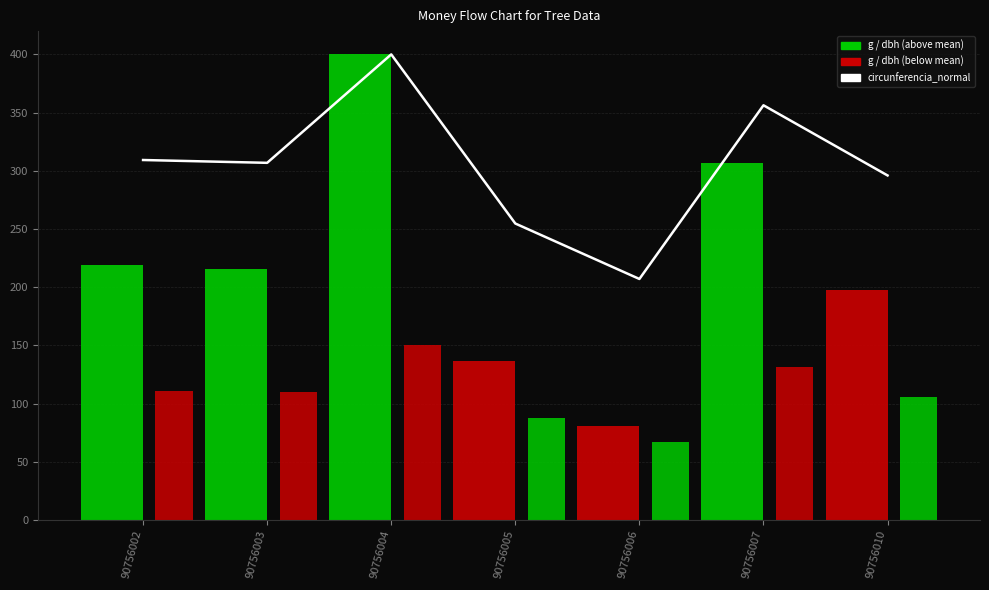

How many categories are shown in the chart?

7